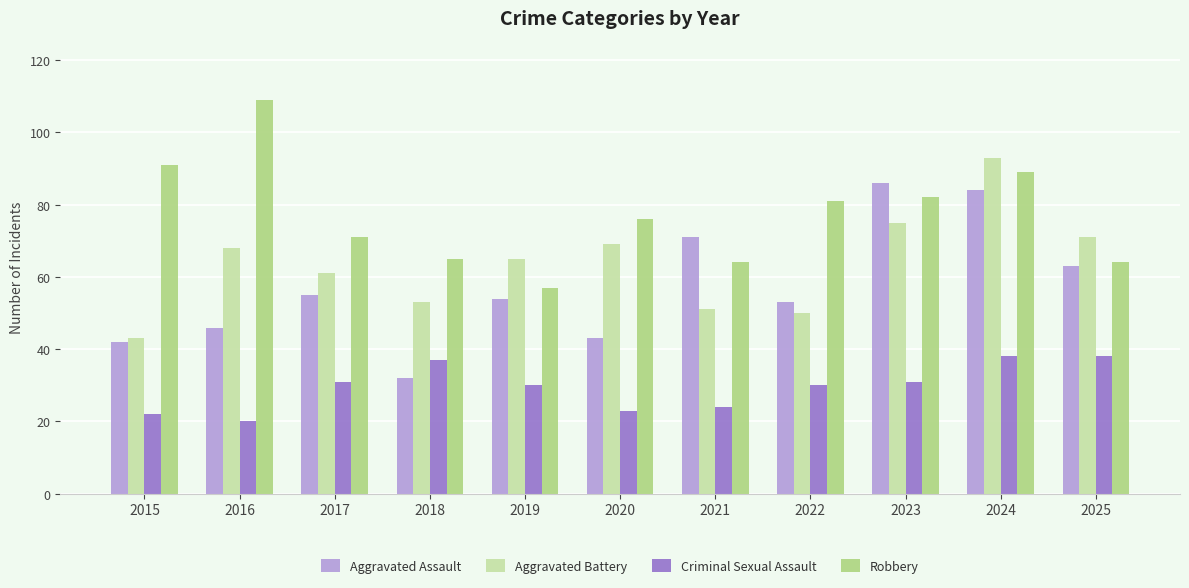

What are all the series names shown in the legend?

Aggravated Assault, Aggravated Battery, Criminal Sexual Assault, Robbery